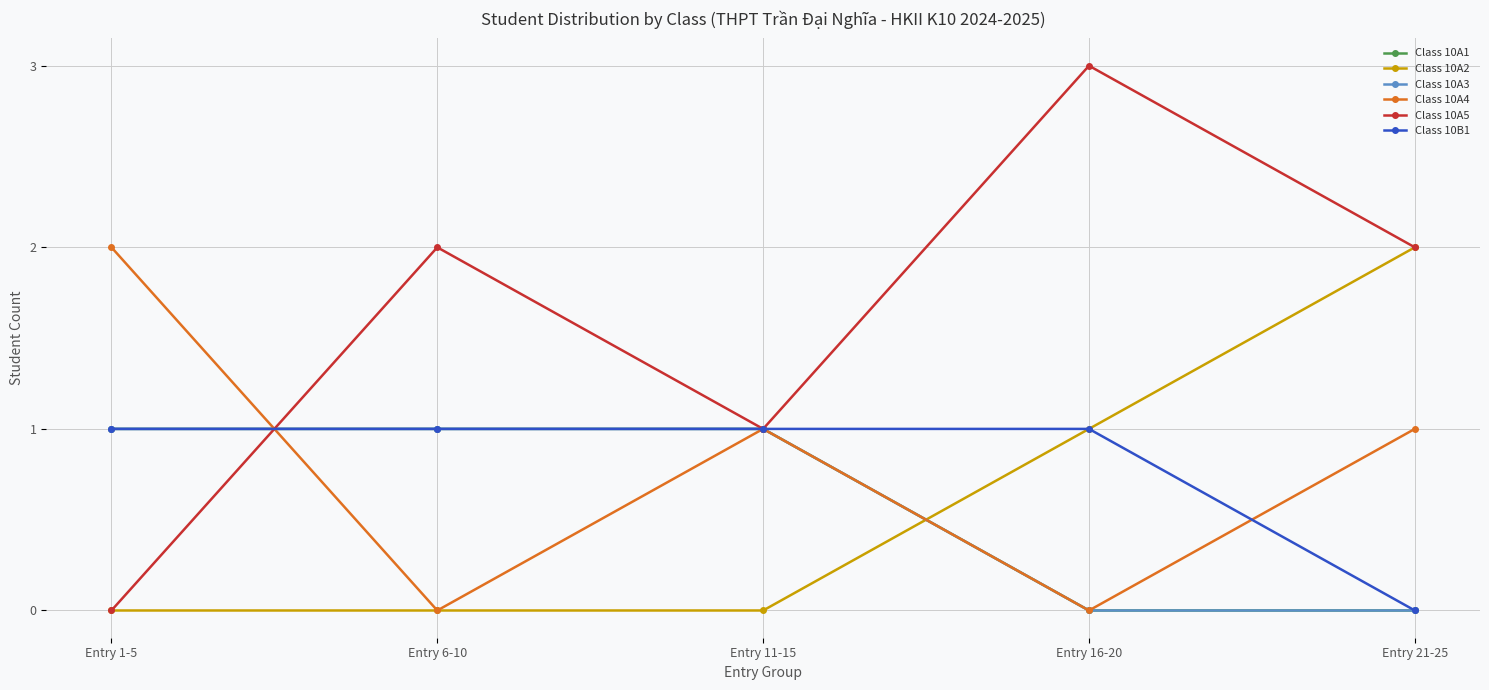

Is the value of Class 10A4 at Entry 1-5 greater than the value of Class 10A2 at Entry 6-10?

Yes